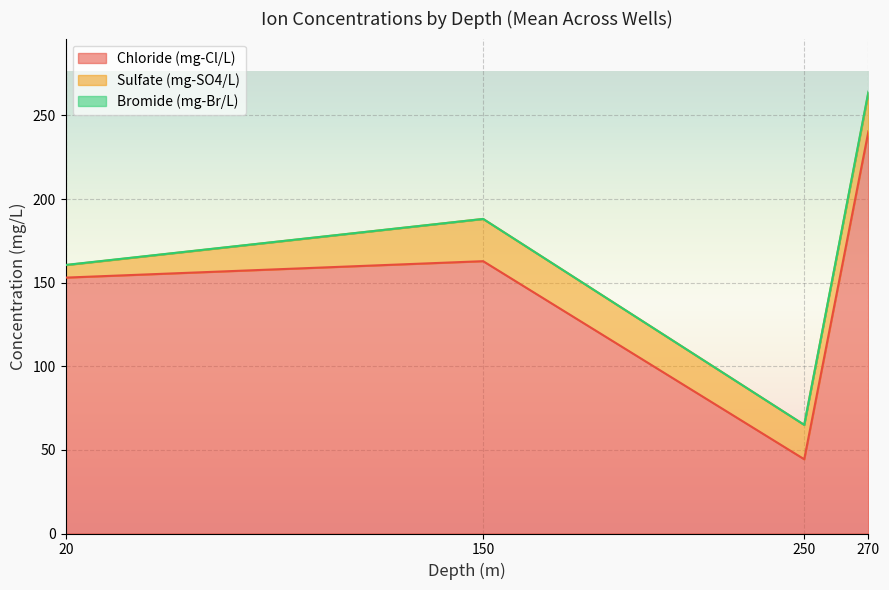

At which category is the sum across all series the highest?

270